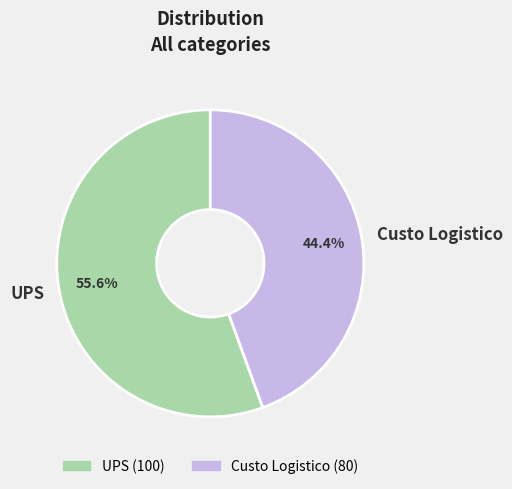

How many slices are in this pie chart?

2